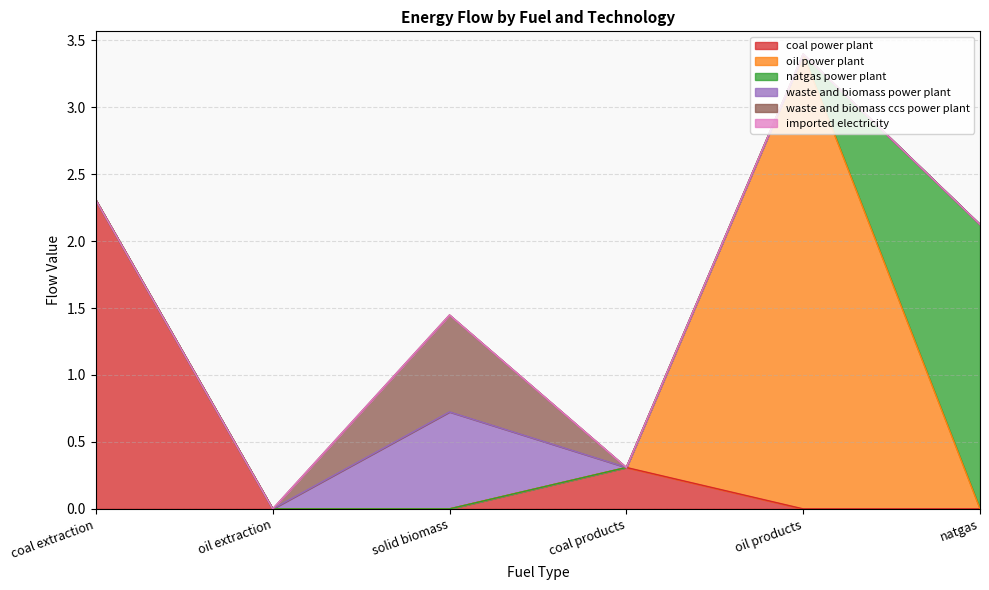

True or false: oil power plant and imported electricity intersect in this chart.

False